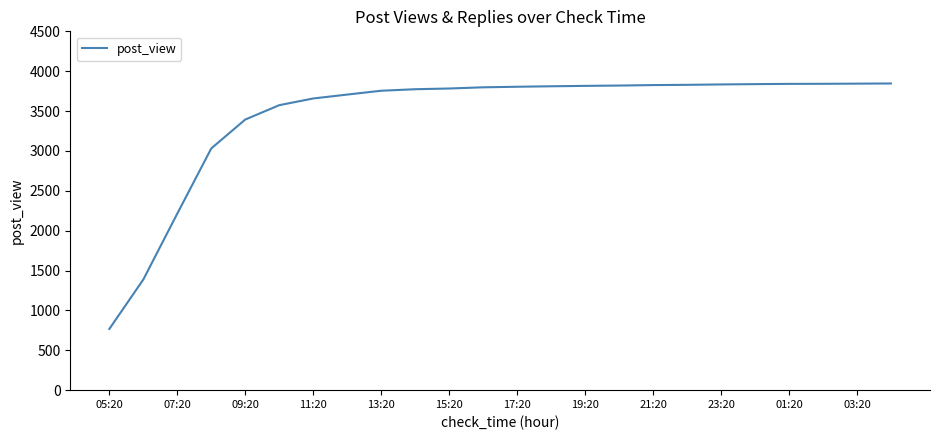

What is the difference between the maximum and second lowest values?

2458